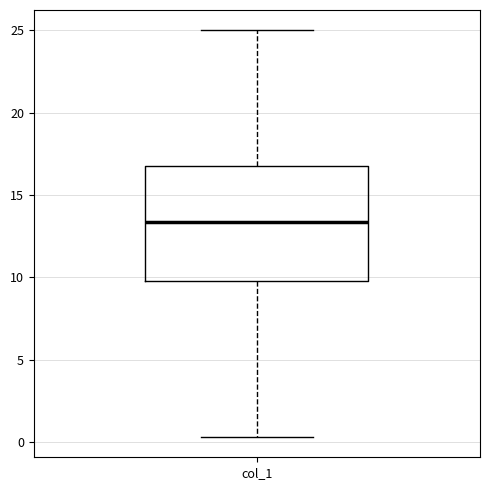

Transcribe this box plot: give where the median line is, the range the box spans, and where the two whiskers end, as read against the y-axis. The values are not printed on the chart, so give them approximately, as read against the axis.

median 13.5, box 10.0 to 17.0, whiskers 0.5 to 25.0